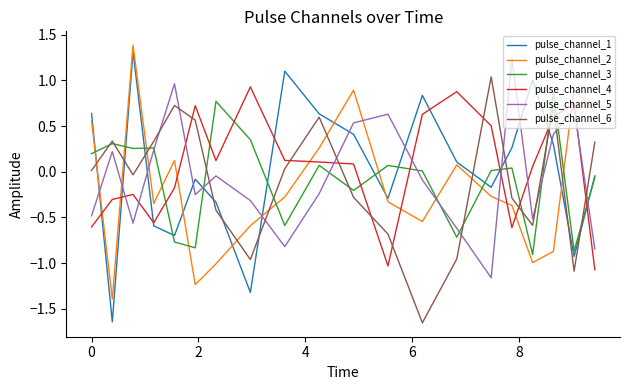

Which series has the largest range (max minus min)?

pulse_channel_1